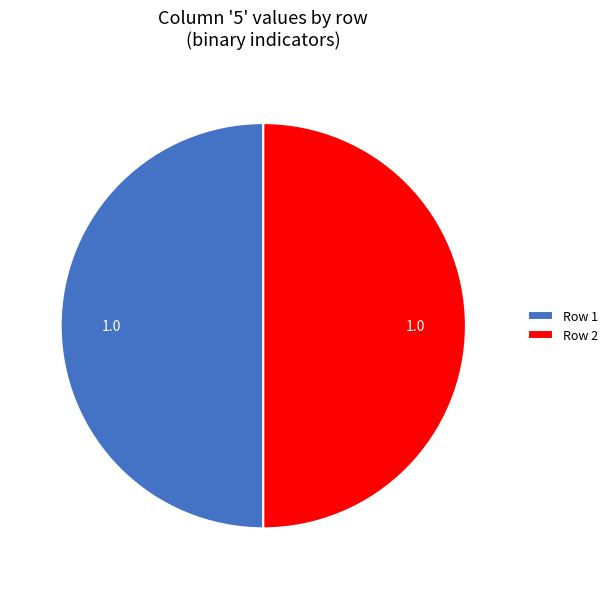

Combined, do Row 2 and Row 1 account for over 50%?

Yes